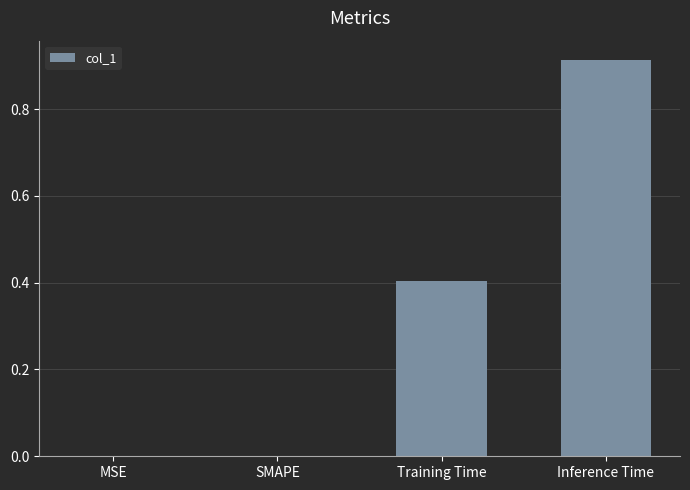

Which label corresponds to the largest value in the chart?

Inference Time